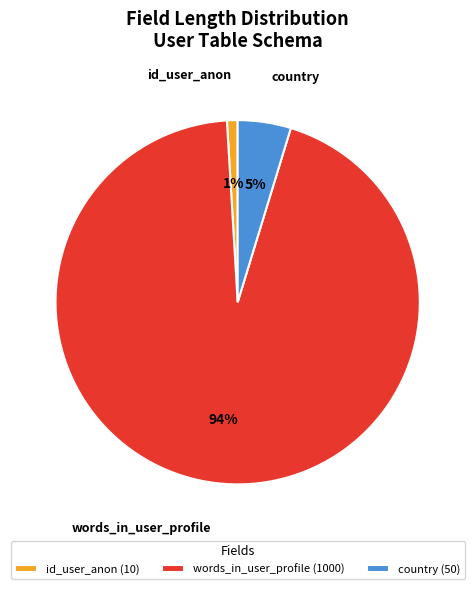

Is the sum of country (50) and id_user_anon (10) greater than half?

No